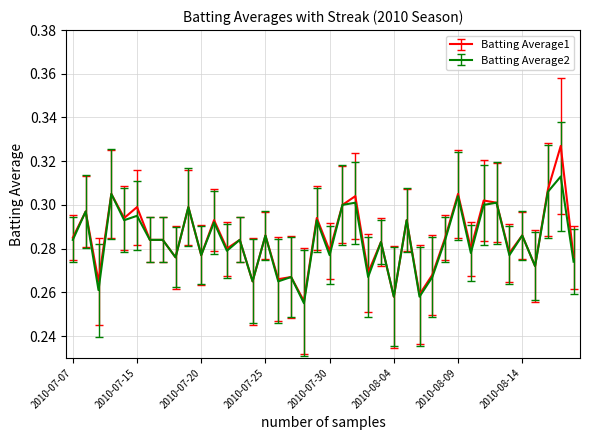

Which series has the widest spread of values?

Batting Average1